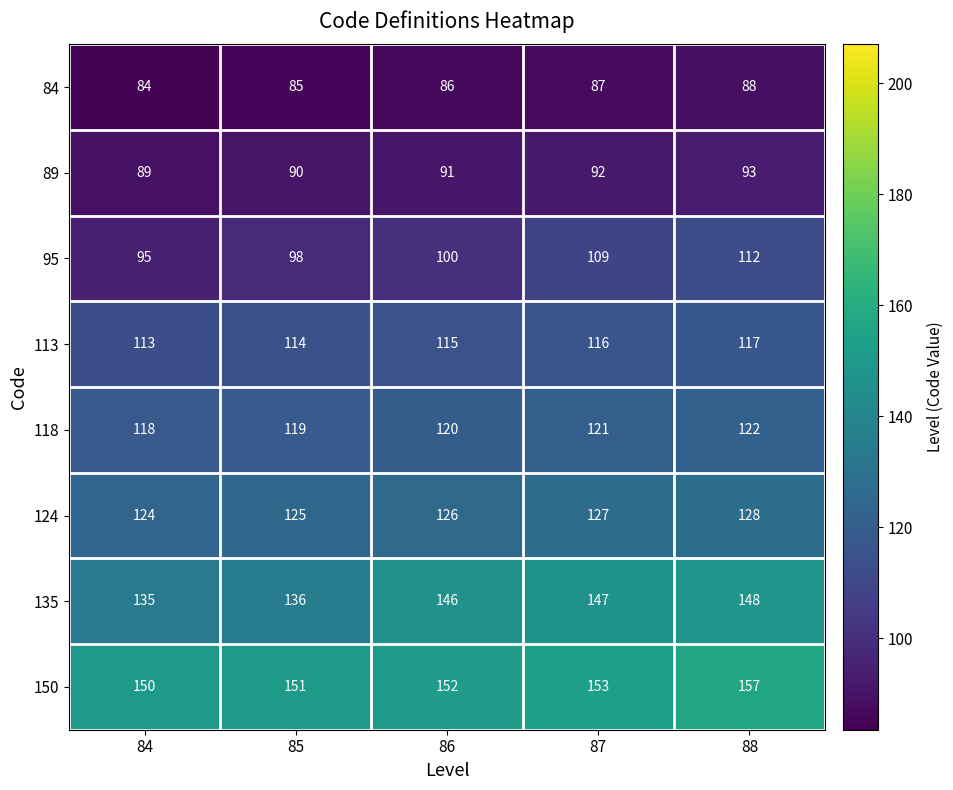

Is it true that 113 equals 32 at 88?

False